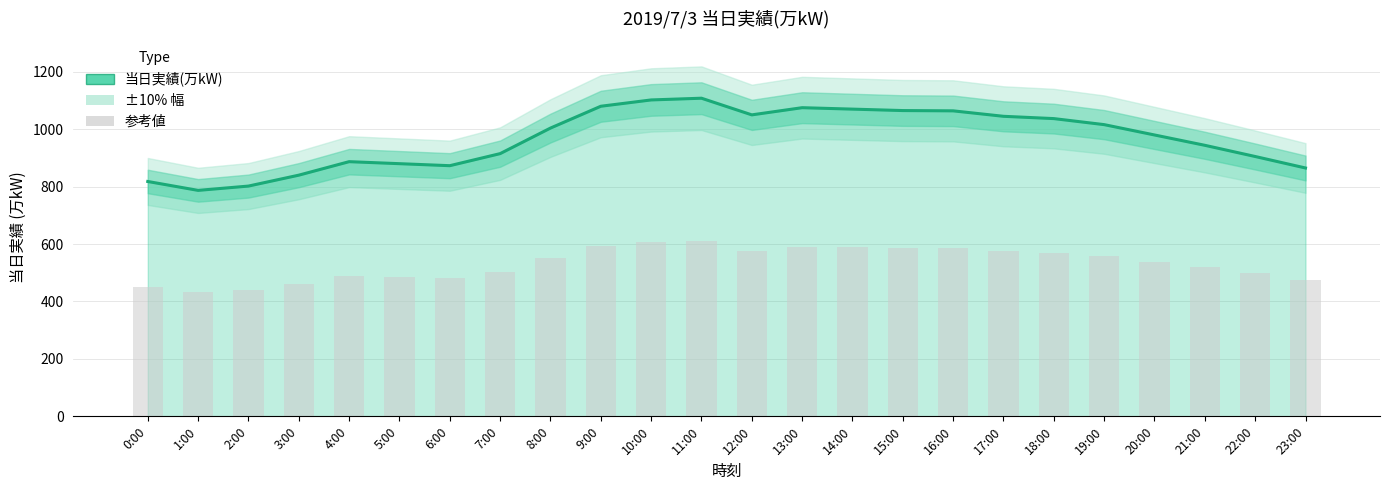

Reading left to right, list all the values displayed in this chart.

0:00=818	1:00=787	2:00=802	3:00=840	4:00=887	5:00=880	6:00=873	7:00=915	8:00=1004	9:00=1080	10:00=1102	11:00=1108	12:00=1050	13:00=1075	14:00=1070	15:00=1065	16:00=1064	17:00=1045	18:00=1037	19:00=1016	20:00=980	21:00=944	22:00=905	23:00=865